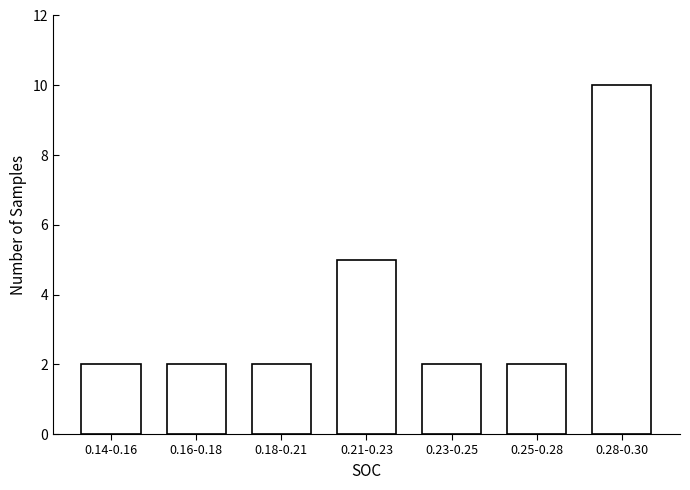

Reading right to left, what are all the values shown in this chart?

0.28-0.30=10	0.25-0.28=2	0.23-0.25=2	0.21-0.23=5	0.18-0.21=2	0.16-0.18=2	0.14-0.16=2